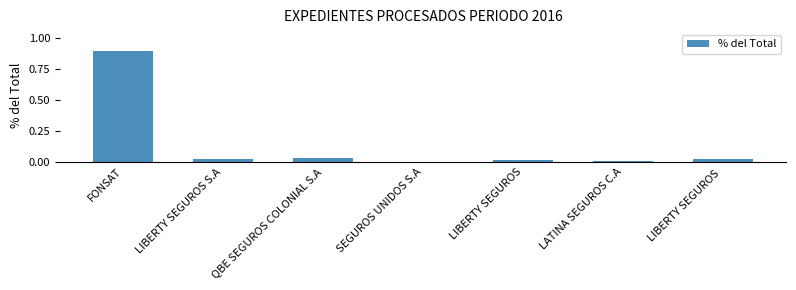

Which label corresponds to the largest value in the chart?

FONSAT